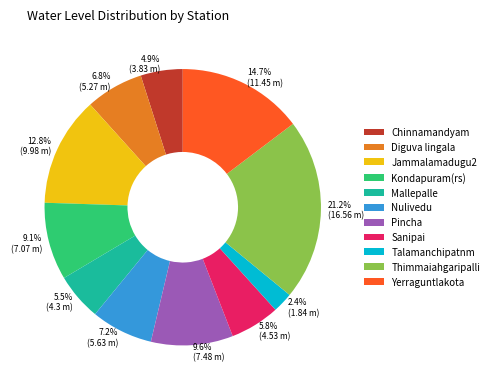

What is the largest slice in the pie chart?

Thimmaiahgaripalli